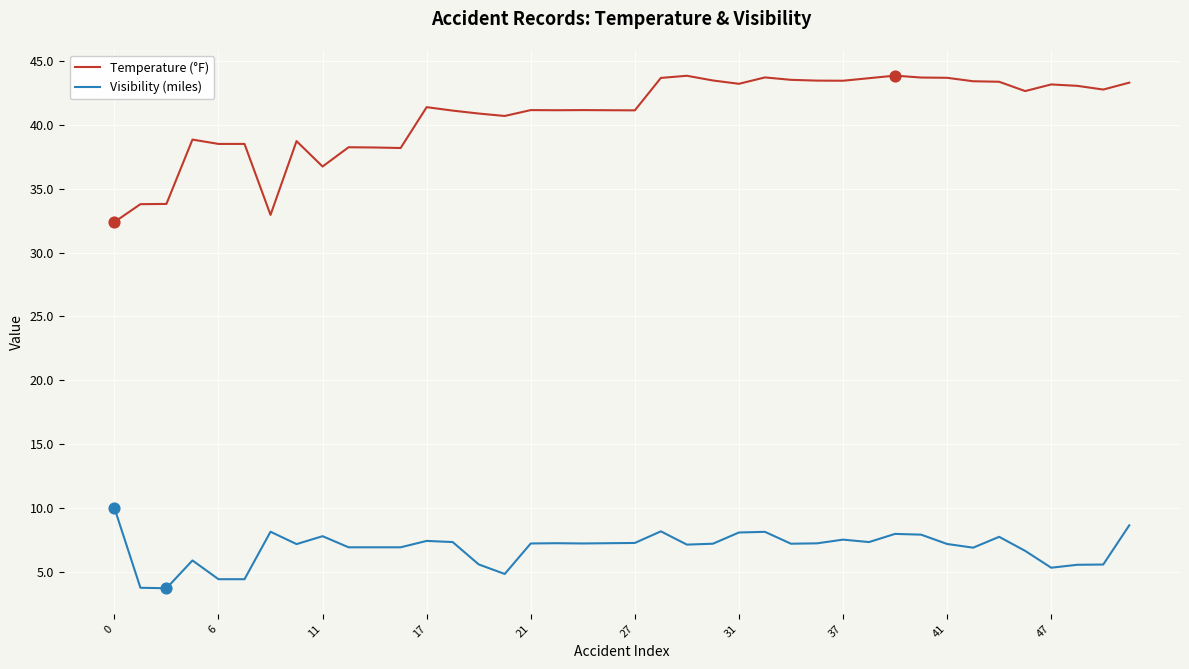

Which series has the largest range (max minus min)?

Temperature (°F)